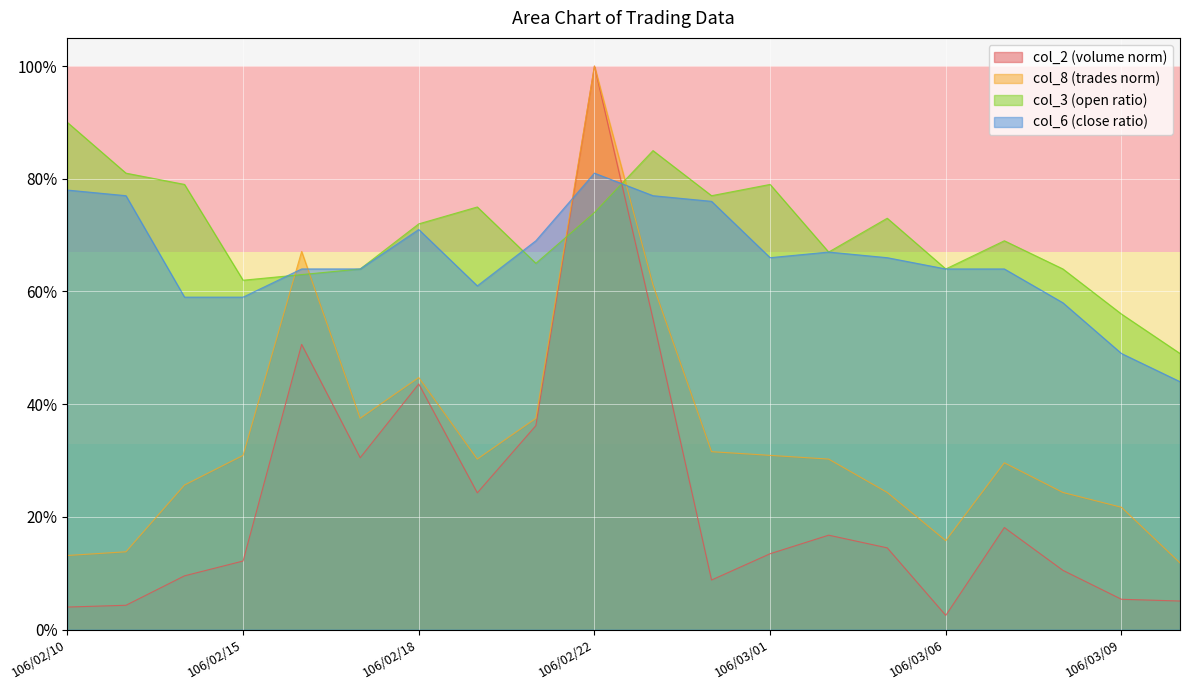

What is the maximum value shown in the chart?

1.0